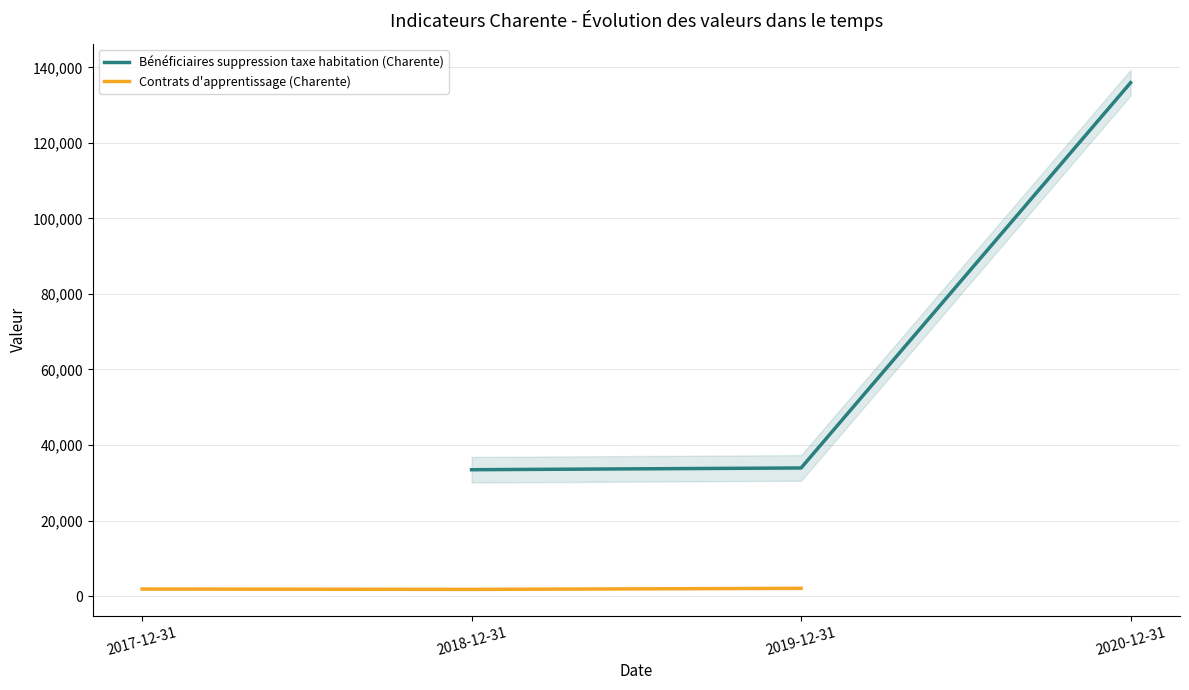

What is the sum of all Bénéficiaires suppression taxe habitation (Charente) values?

203319